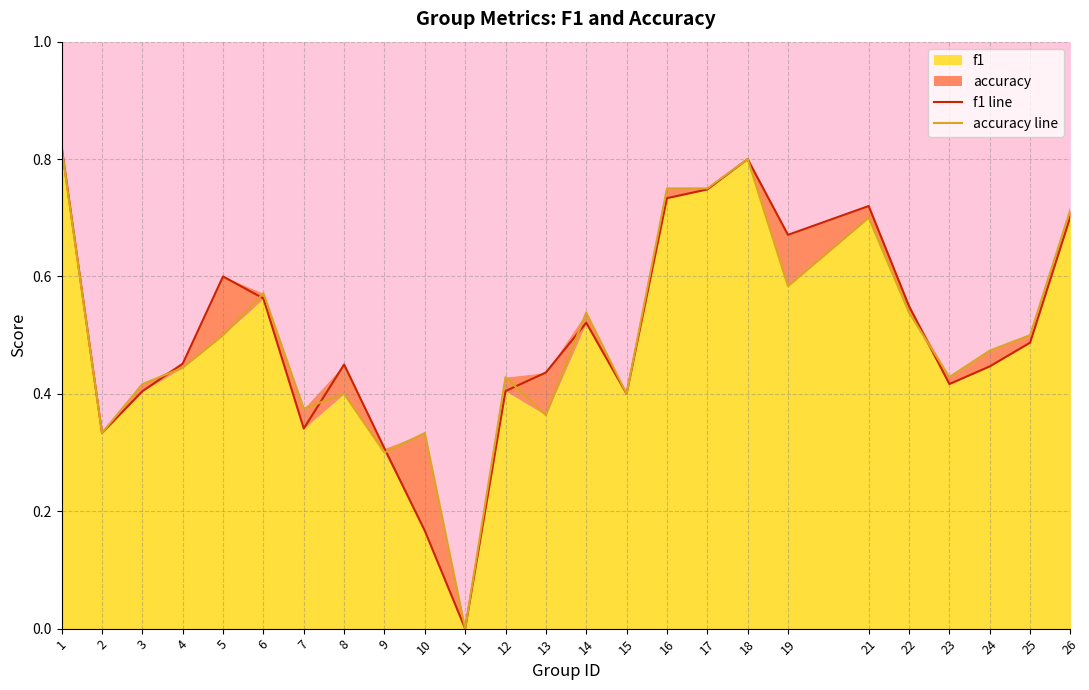

The value of accuracy line at 13 is 0.5. True or false?

False